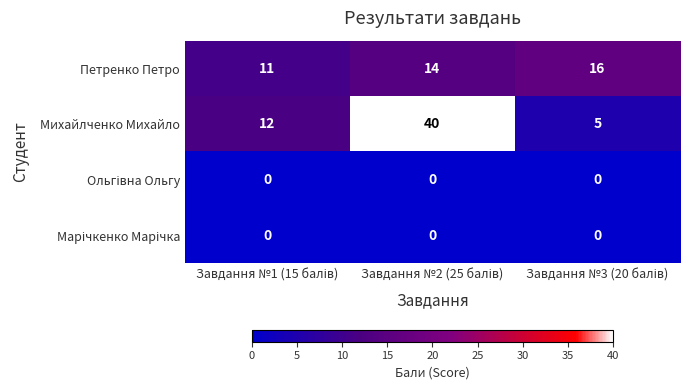

Which series has the largest range (max minus min)?

Михайлченко Михайло